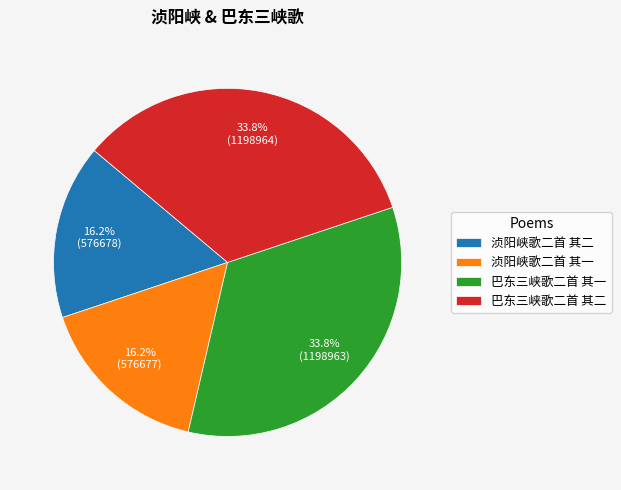

To the nearest percent, what portion does 巴东三峡歌二首 其一 represent?

34%